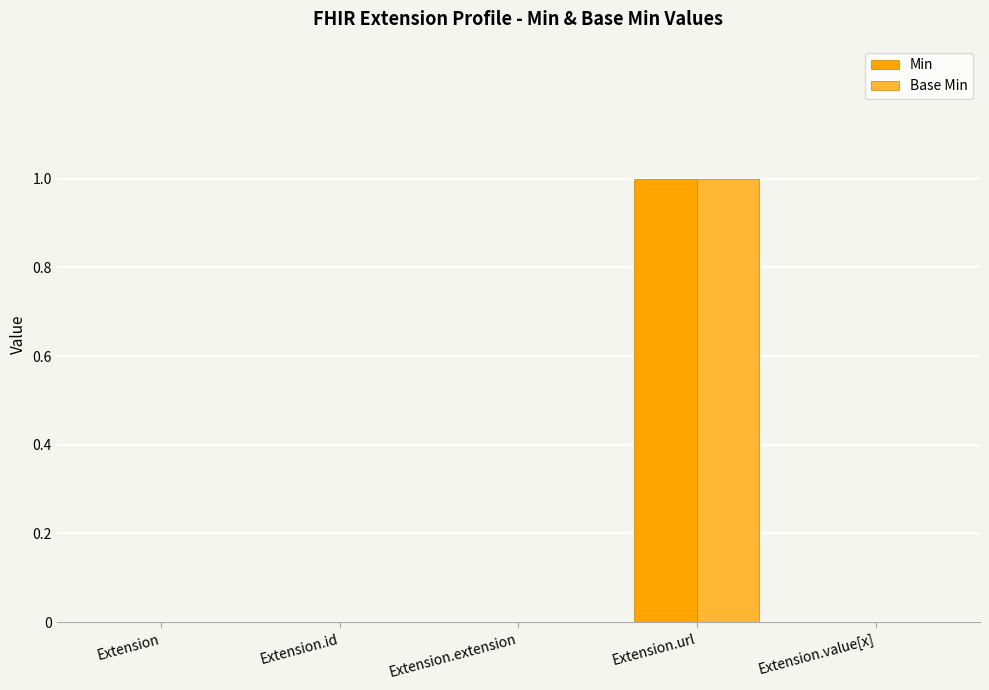

At which category is the sum across all series the highest?

Extension.url